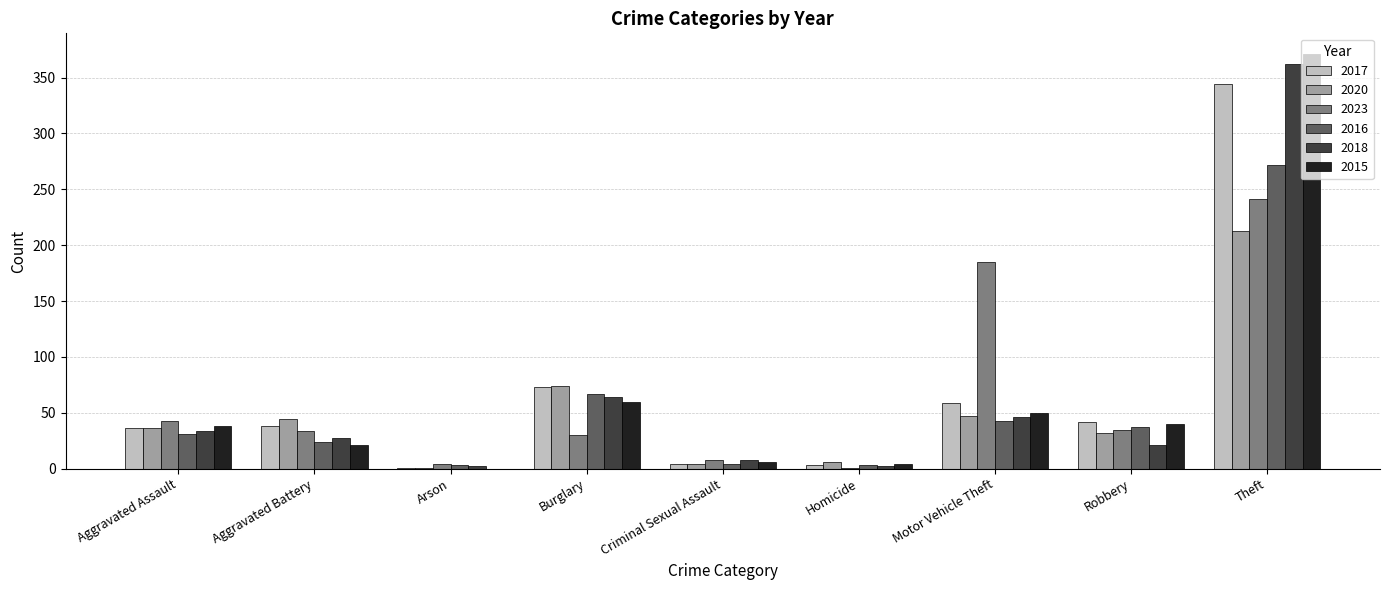

Are the bars grouped side by side (vs. stacked)?

Yes